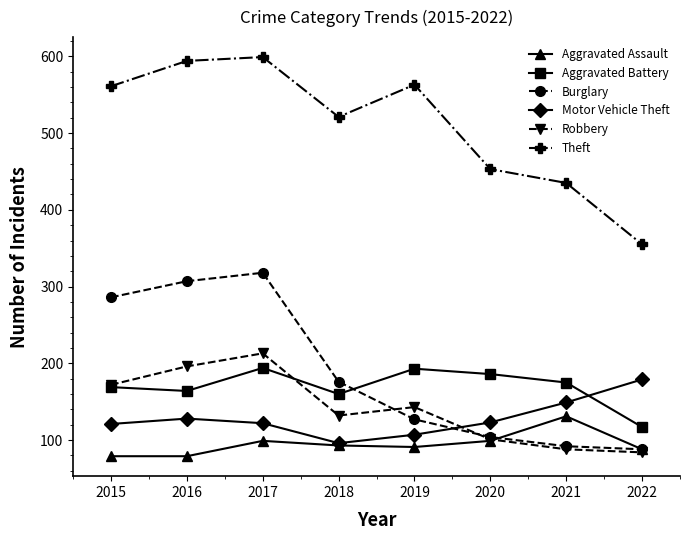

What is the sum of the Aggravated Battery values at 2017 and 2022?

311